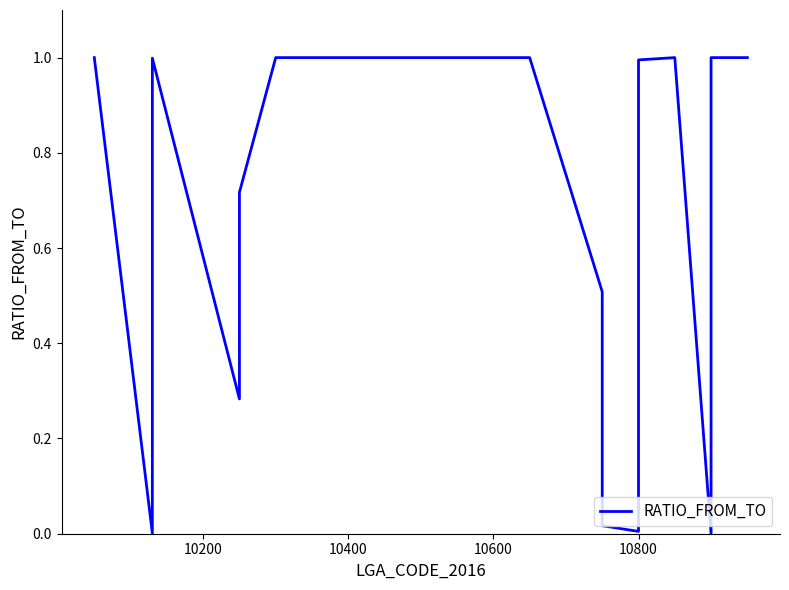

Is it true that the value at 10400 is 1.0?

True